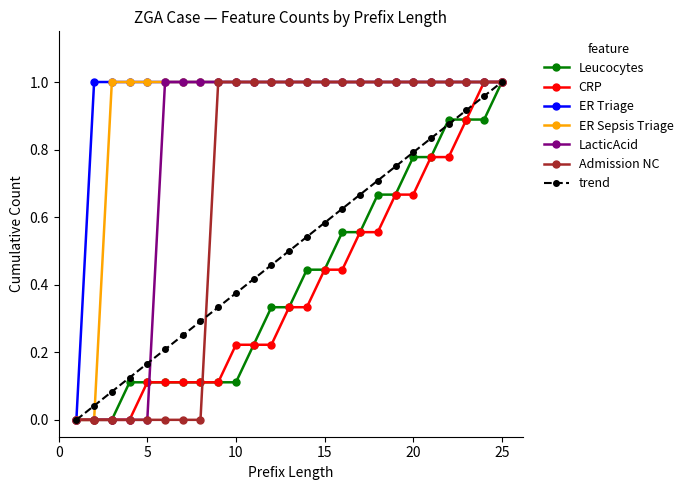

True or false: trend has more than 1 interior local peaks.

False